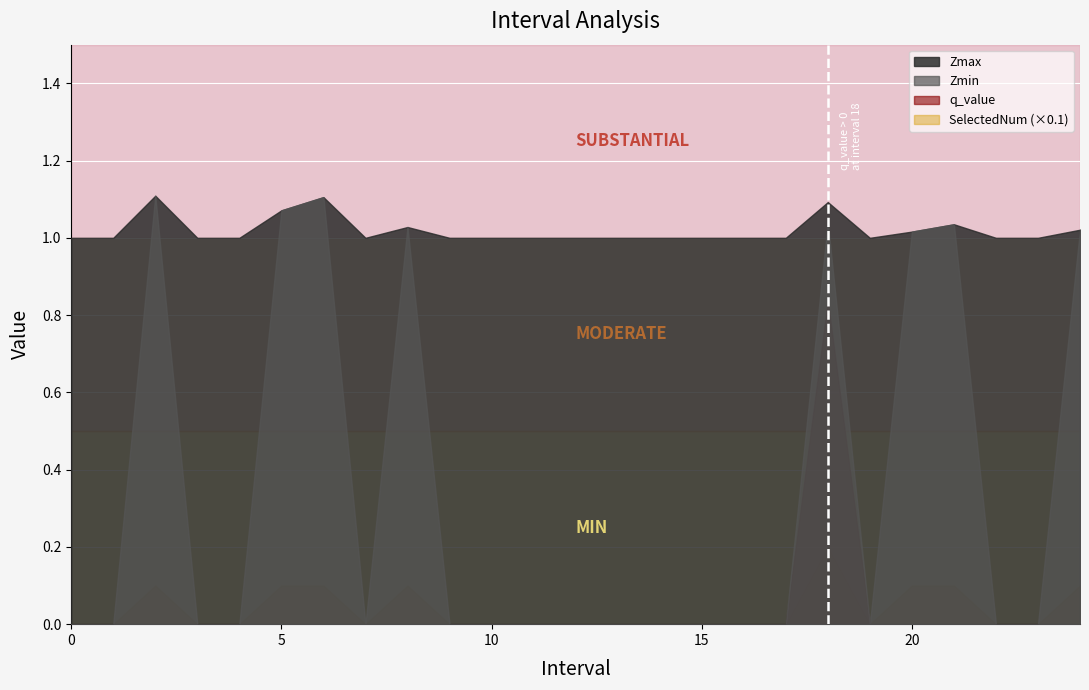

The q_value series shows 0.0 at 10. True or false?

True